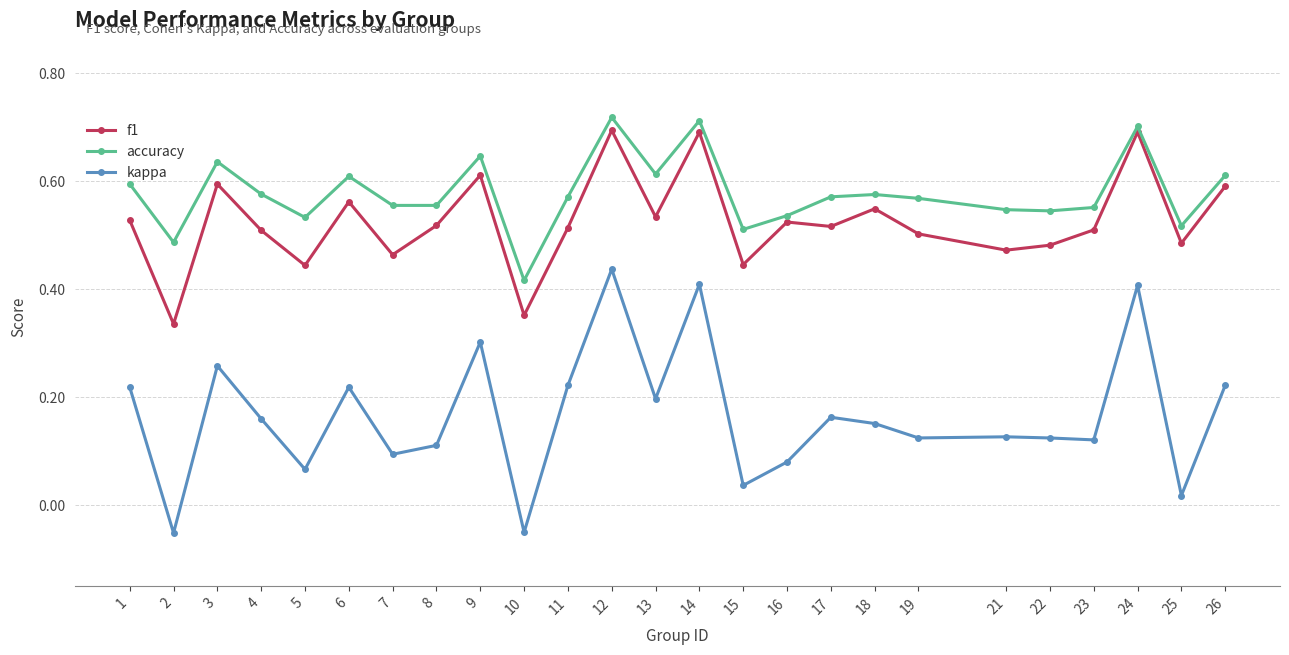

True or false: accuracy and f1 intersect in this chart.

False